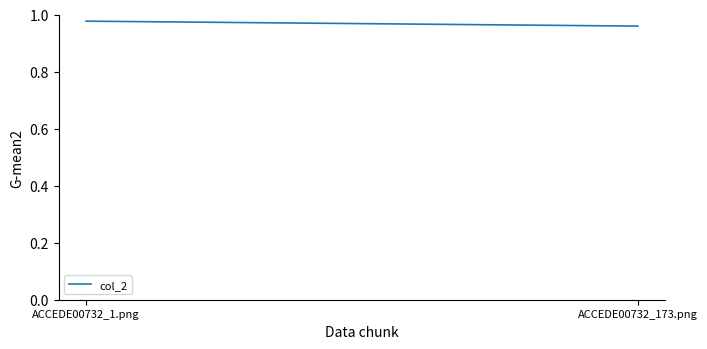

Is this an area chart (filled region under the line)?

No